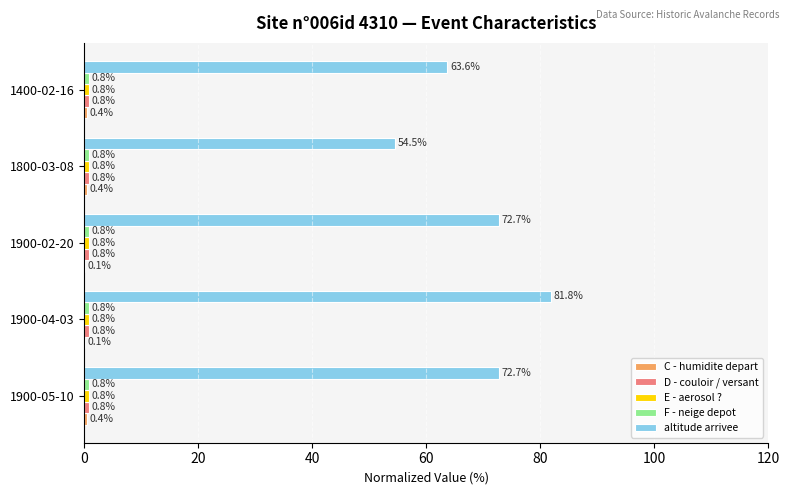

Which series has the largest total across all categories?

altitude arrivee